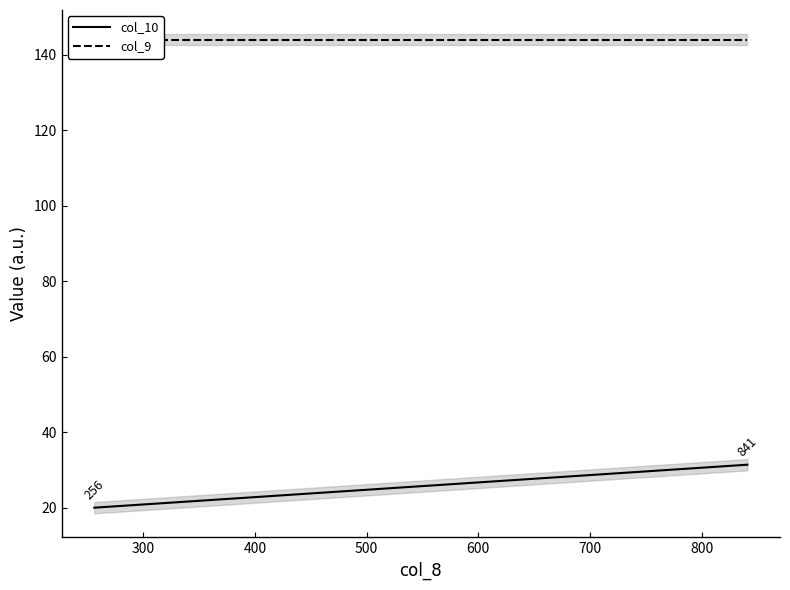

What is the minimum value shown in the chart?

20.0